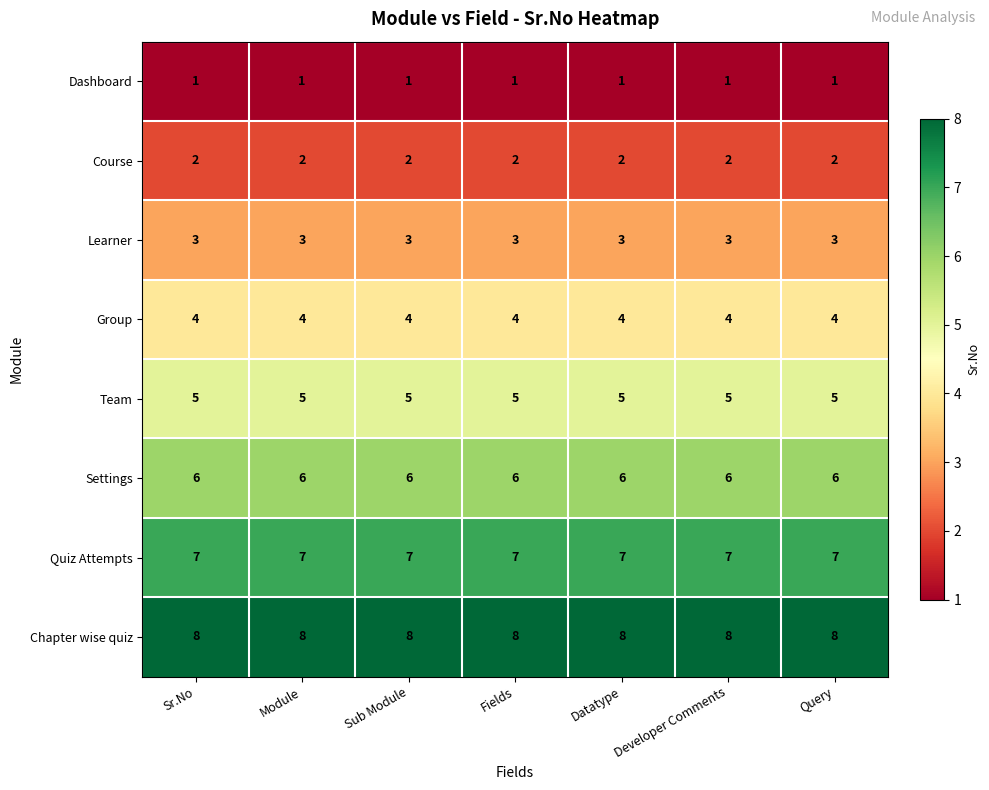

Is it true that Group equals 2 at Sr.No?

False